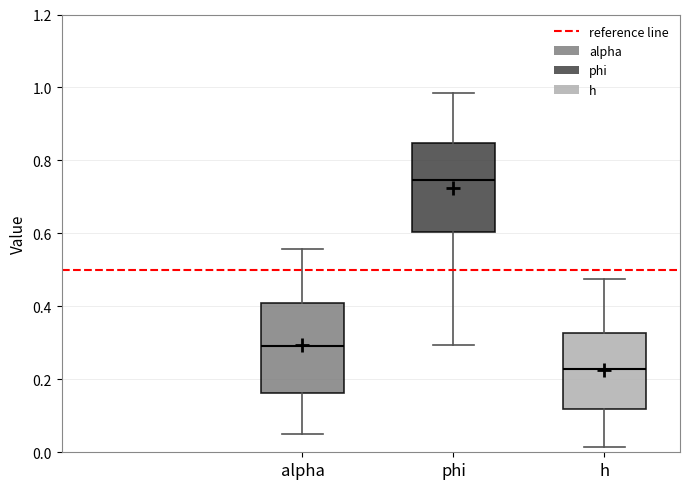

Reading left to right, read every box against the y-axis: the position of its median line, the range the box covers, and the ends of its whiskers. The values are not printed on the chart, so give them approximately, as read against the axis.

alpha: median 0.30, box 0.16 to 0.40, whiskers 0.06 to 0.56
phi: median 0.74, box 0.60 to 0.84, whiskers 0.30 to 0.98
h: median 0.22, box 0.12 to 0.32, whiskers 0.02 to 0.48